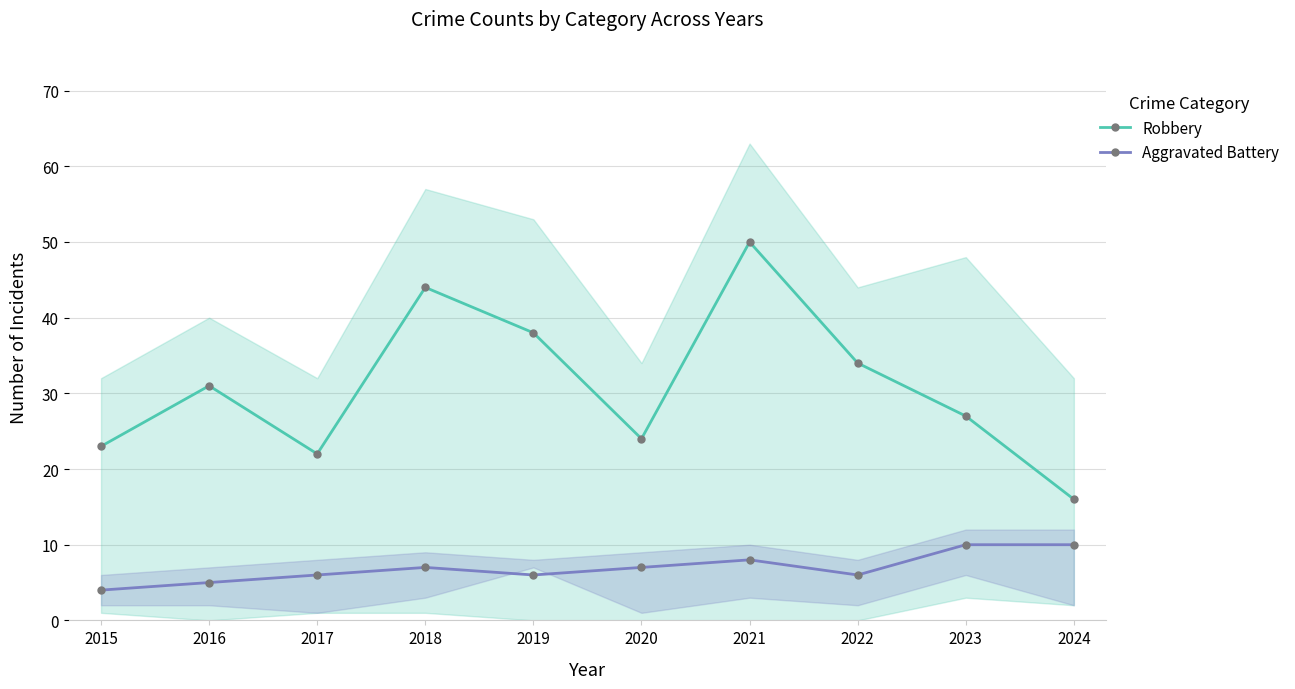

What is the maximum value for Robbery?

50